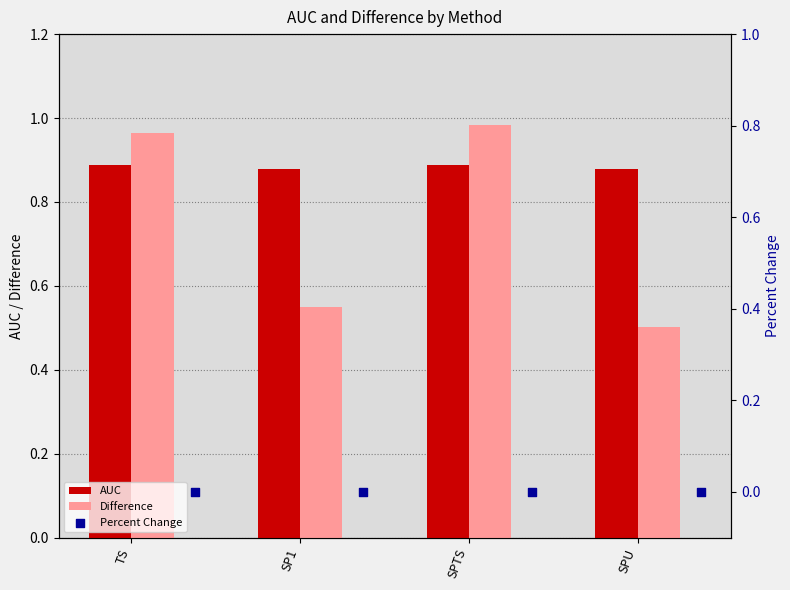

What are all the series names shown in the legend?

AUC, Difference, Percent Change